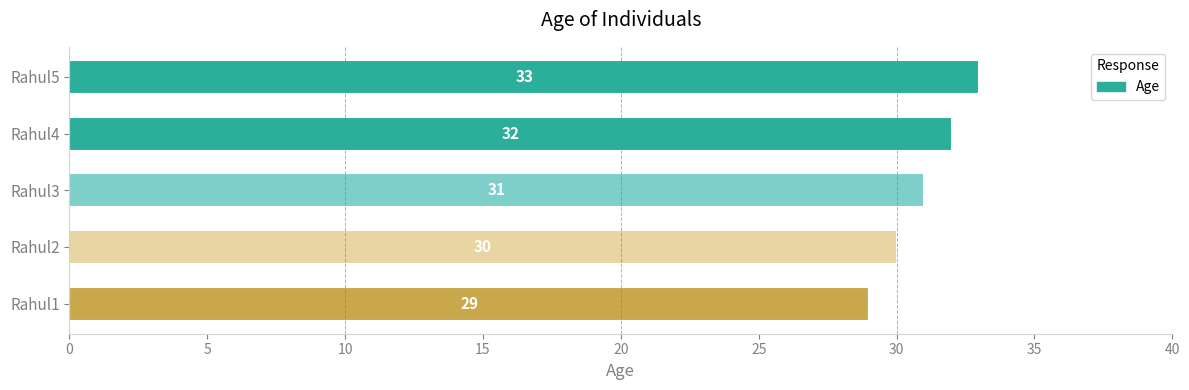

How many distinct data groups are displayed?

1